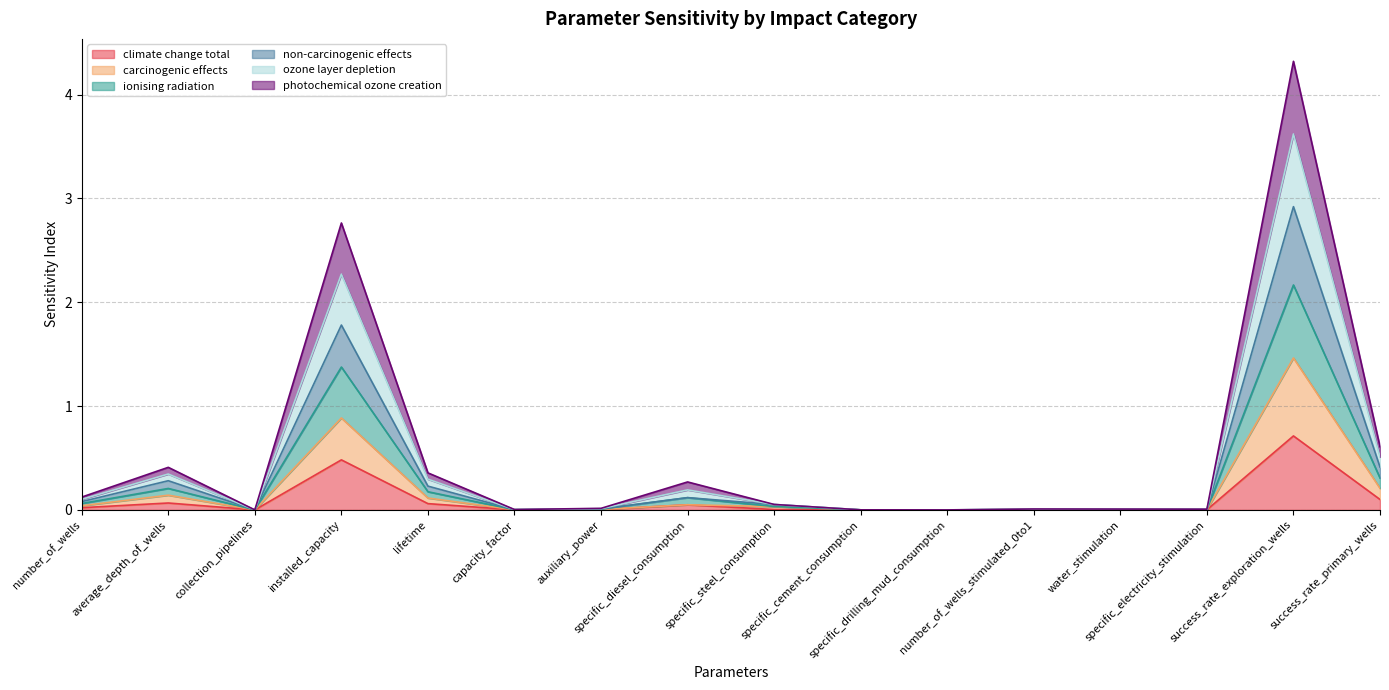

What is the label of the 9th point from the right?

specific_diesel_consumption